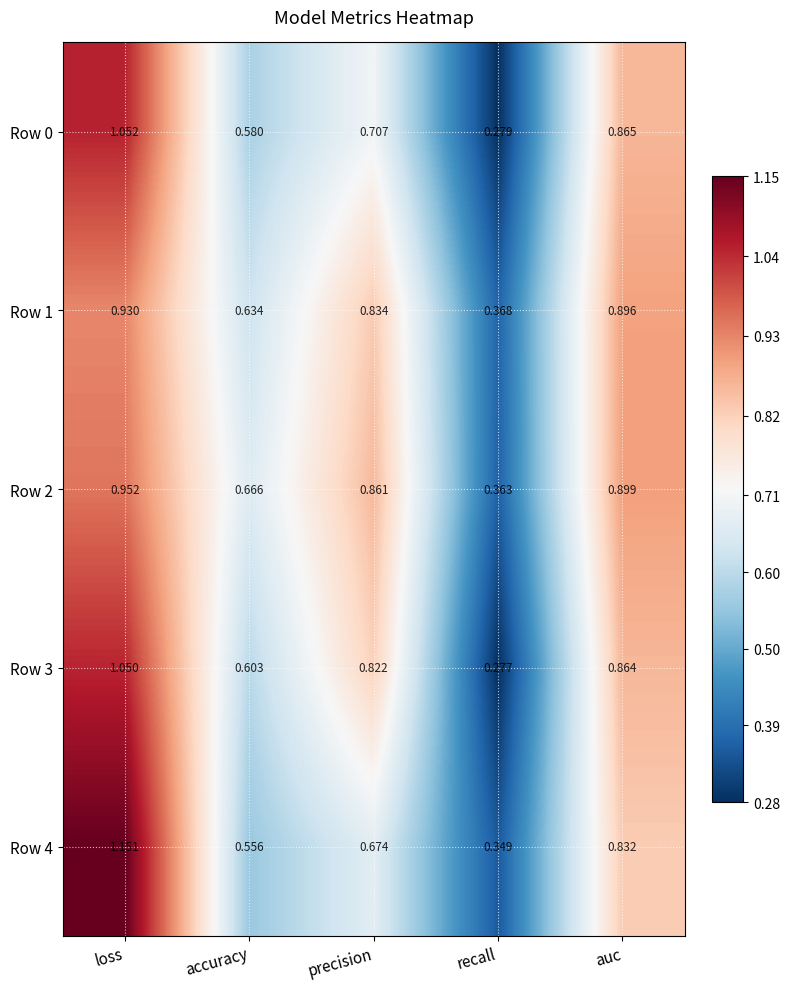

Rank the categories by Row 0 value from highest to lowest.

loss, auc, precision, accuracy, recall